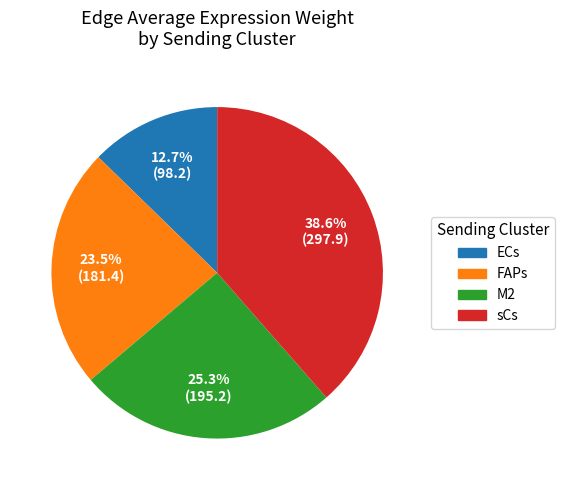

Is there any slice that represents more than half of the pie?

No